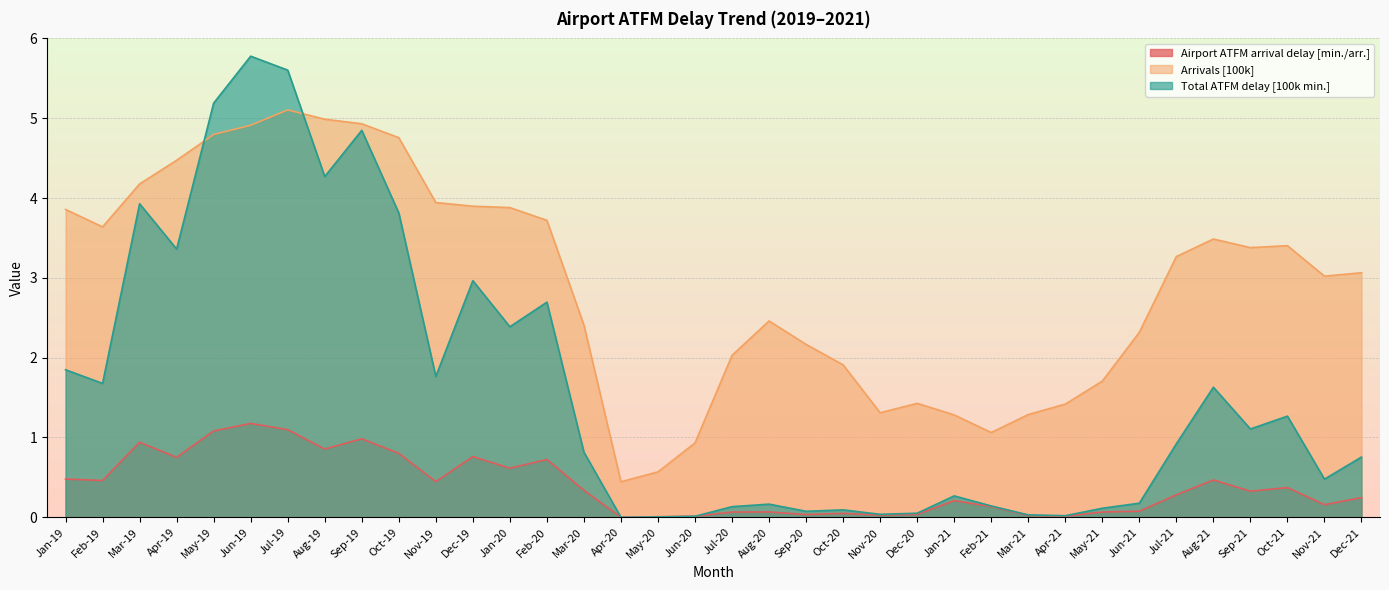

What is the spread (max minus min) of values at Apr-21?

1.4